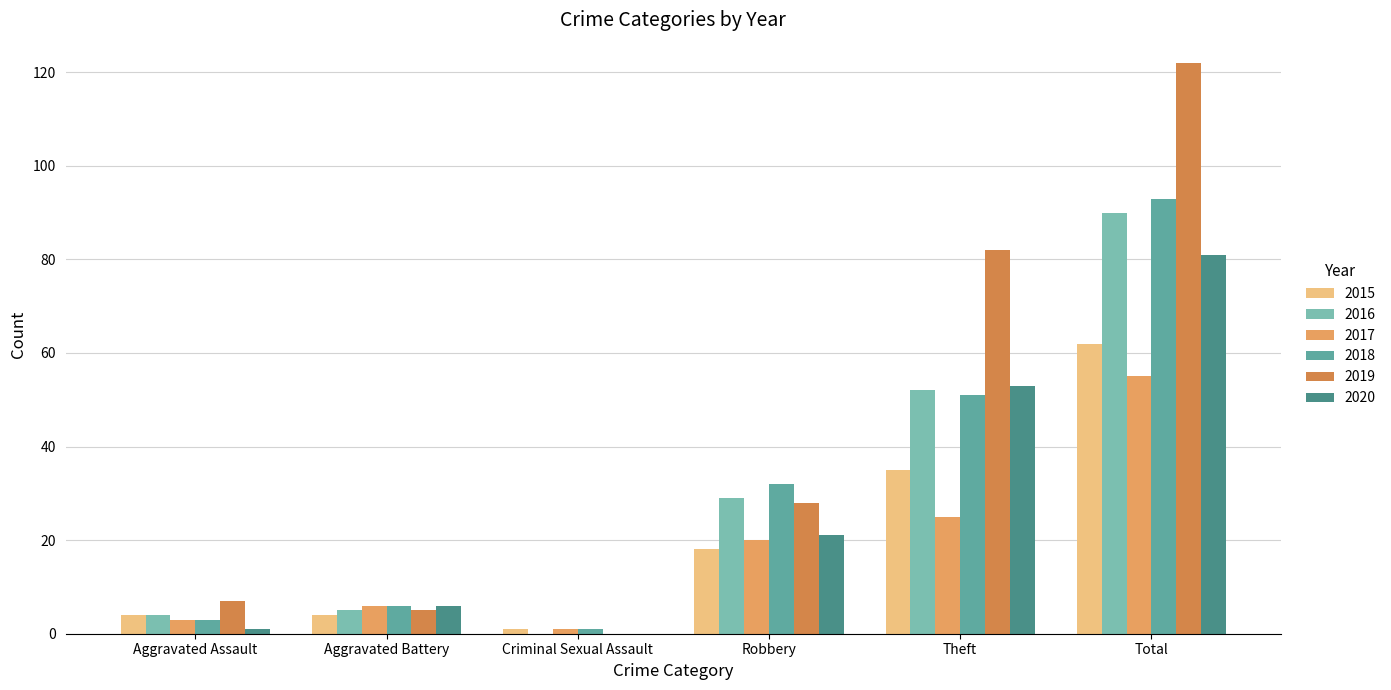

What is the label of the 5th bar from the left?

Theft